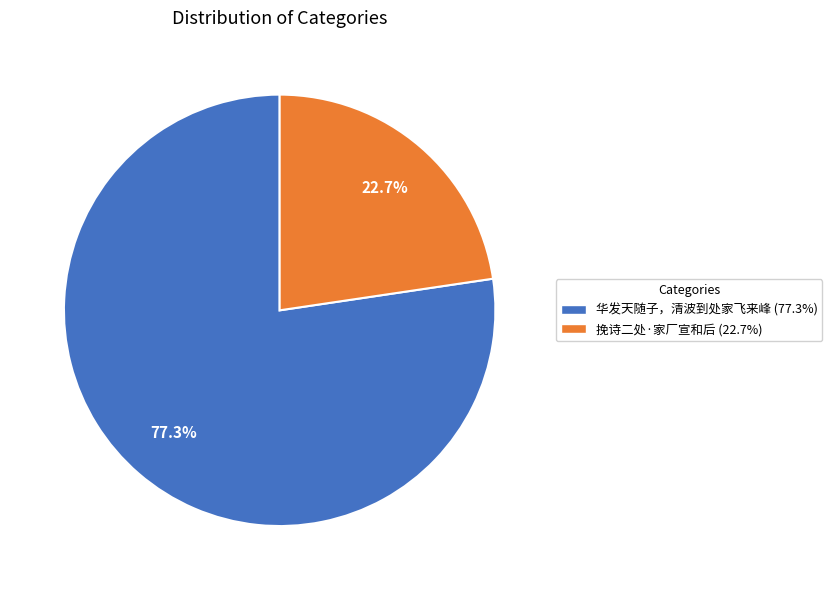

Is it true that 挽诗二处·家厂宣和后 is 9% of the pie?

False